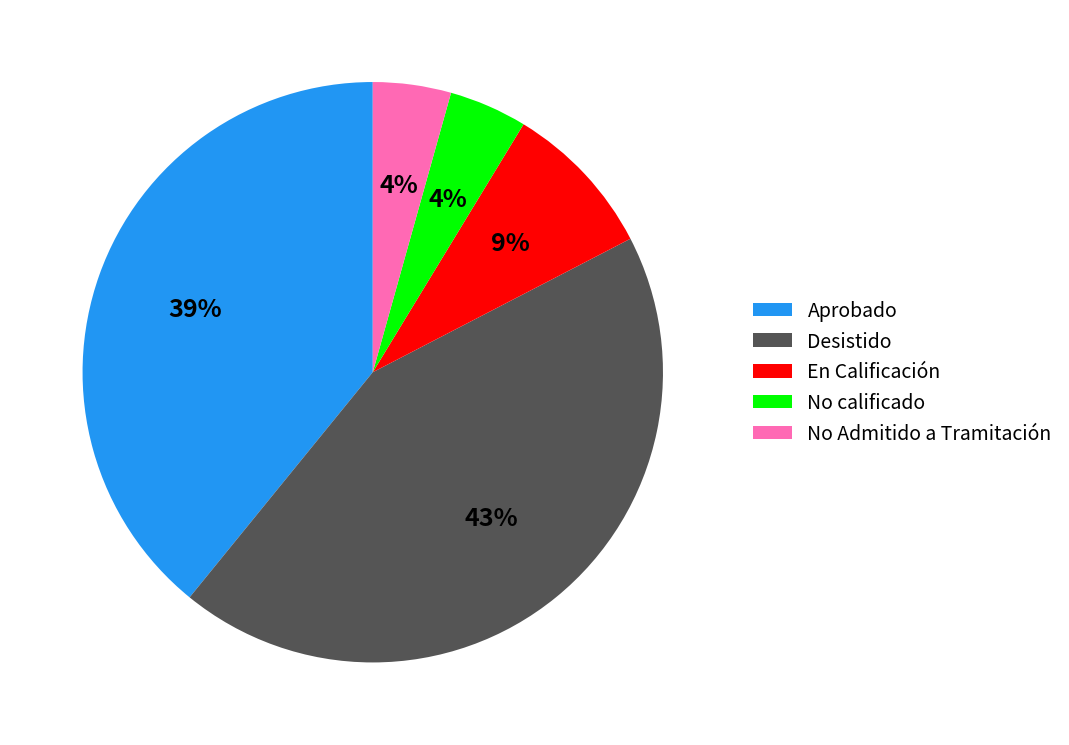

To the nearest percent, what is the combined percentage of En Calificación and No calificado?

13%